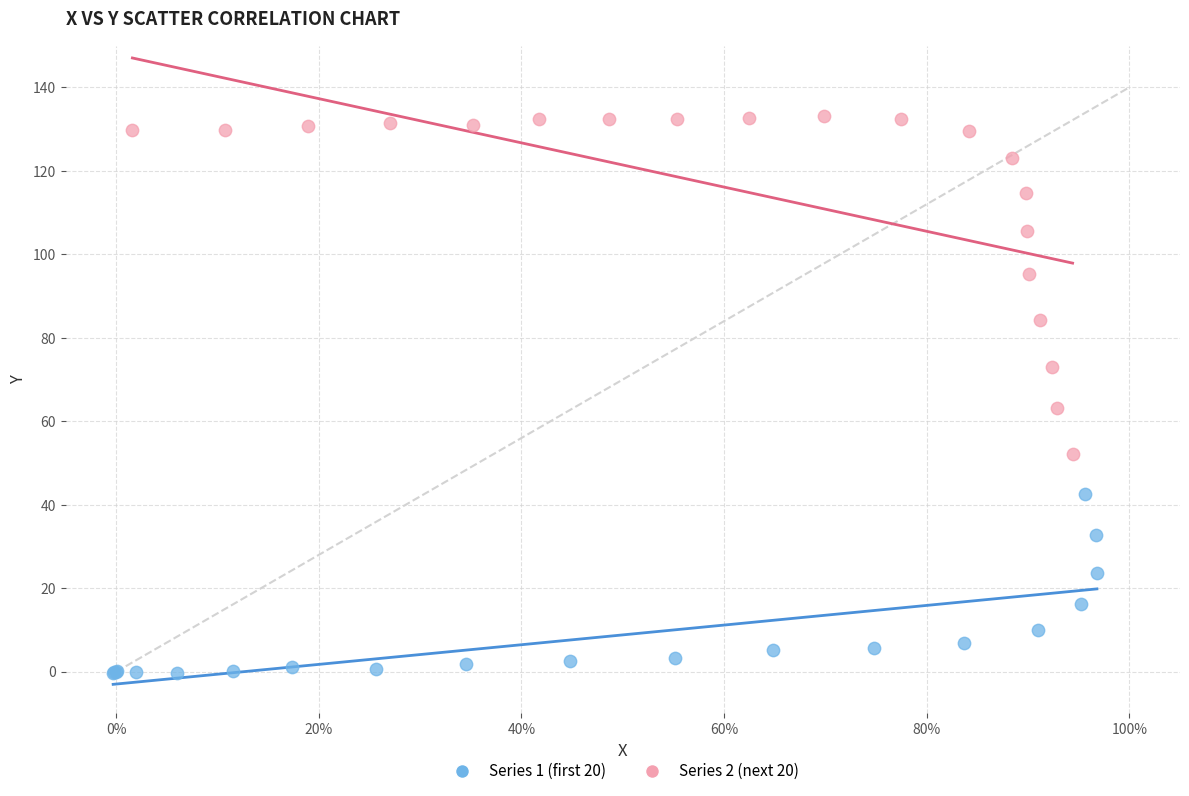

Which series contains the highest Y value?

Series 2 (next 20)